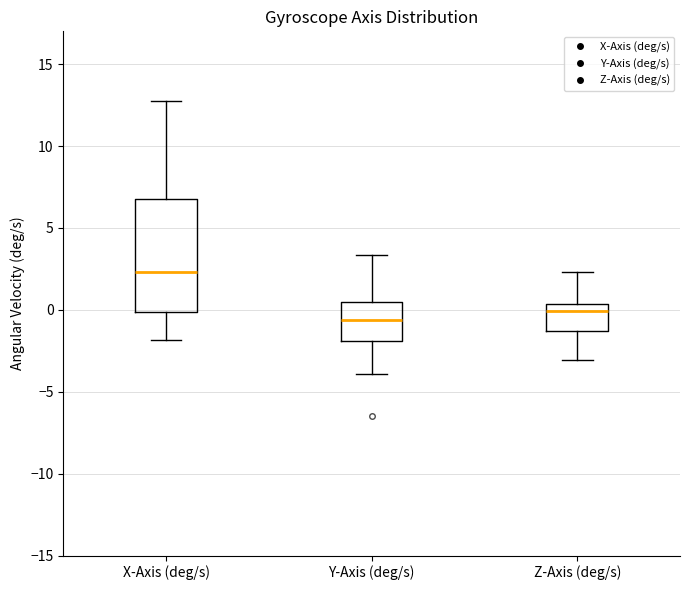

Where is the upper edge of the box for Z-Axis (deg/s) on the y-axis? The values are not printed on the chart, so give them approximately, as read against the axis.

0.5